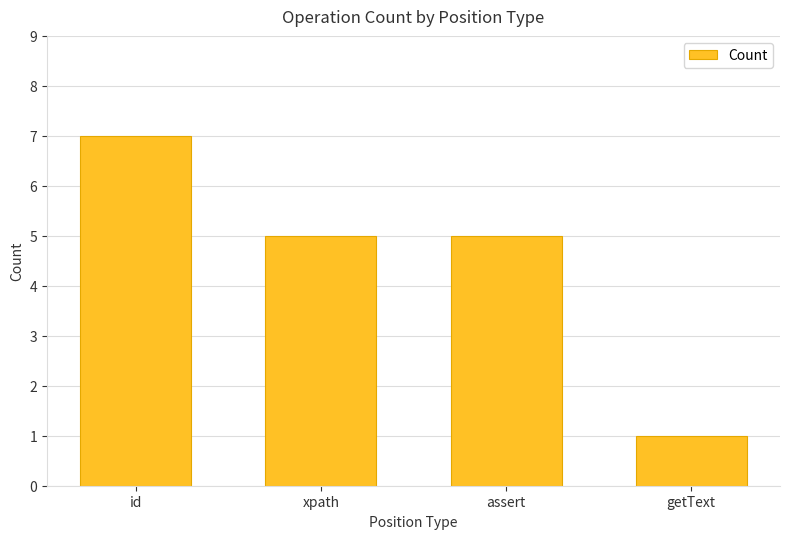

What is the smallest value displayed?

1